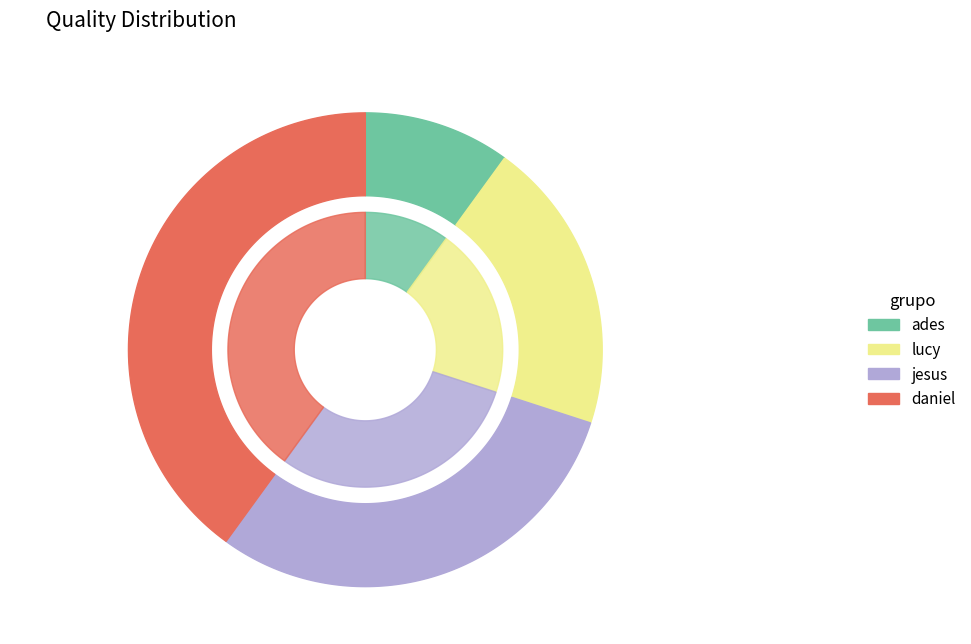

What is the change in value from jesus to daniel?

+1